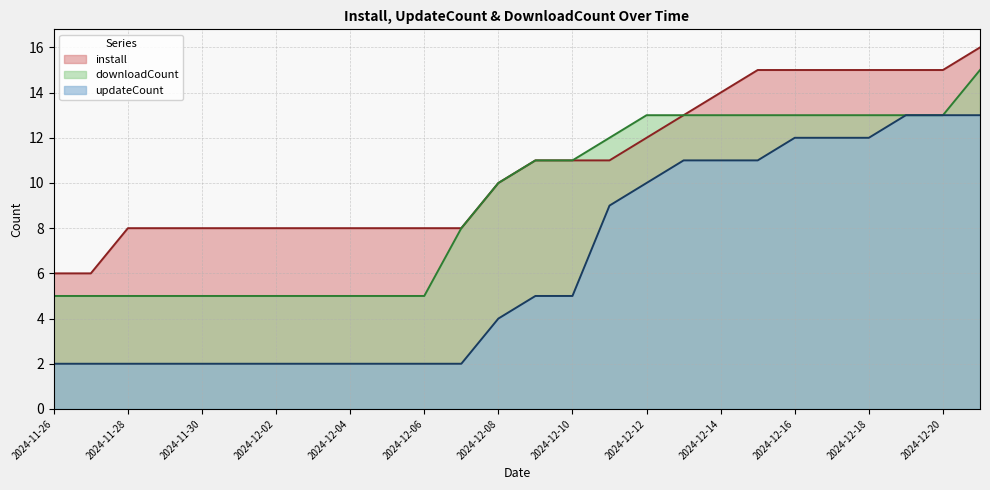

Reading right to left, transcribe all the data shown in this chart.

install: 2024-12-21=16	2024-12-20=15	2024-12-19=15	2024-12-18=15	2024-12-17=15	2024-12-16=15	2024-12-15=15	2024-12-14=14	2024-12-13=13	2024-12-12=12	2024-12-11=11	2024-12-10=11	2024-12-09=11	2024-12-08=10	2024-12-07=8	2024-12-06=8	2024-12-05=8	2024-12-04=8	2024-12-03=8	2024-12-02=8	2024-12-01=8	2024-11-30=8	2024-11-29=8	2024-11-28=8	2024-11-27=6	2024-11-26=6
updateCount: 2024-12-21=13	2024-12-20=13	2024-12-19=13	2024-12-18=12	2024-12-17=12	2024-12-16=12	2024-12-15=11	2024-12-14=11	2024-12-13=11	2024-12-12=10	2024-12-11=9	2024-12-10=5	2024-12-09=5	2024-12-08=4	2024-12-07=2	2024-12-06=2	2024-12-05=2	2024-12-04=2	2024-12-03=2	2024-12-02=2	2024-12-01=2	2024-11-30=2	2024-11-29=2	2024-11-28=2	2024-11-27=2	2024-11-26=2
downloadCount: 2024-12-21=15	2024-12-20=13	2024-12-19=13	2024-12-18=13	2024-12-17=13	2024-12-16=13	2024-12-15=13	2024-12-14=13	2024-12-13=13	2024-12-12=13	2024-12-11=12	2024-12-10=11	2024-12-09=11	2024-12-08=10	2024-12-07=8	2024-12-06=5	2024-12-05=5	2024-12-04=5	2024-12-03=5	2024-12-02=5	2024-12-01=5	2024-11-30=5	2024-11-29=5	2024-11-28=5	2024-11-27=5	2024-11-26=5